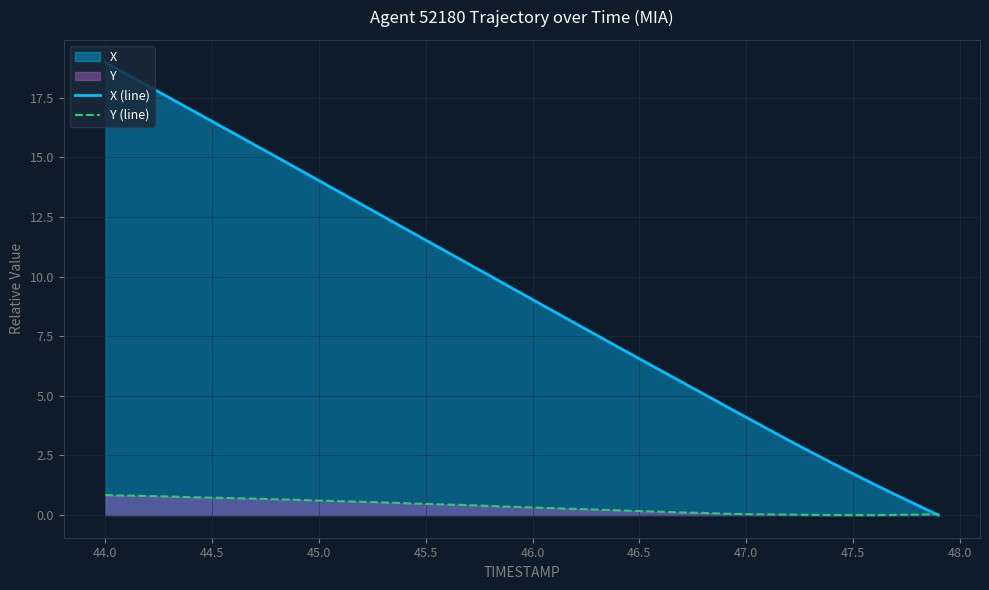

Which series has the widest spread of values?

X (line)